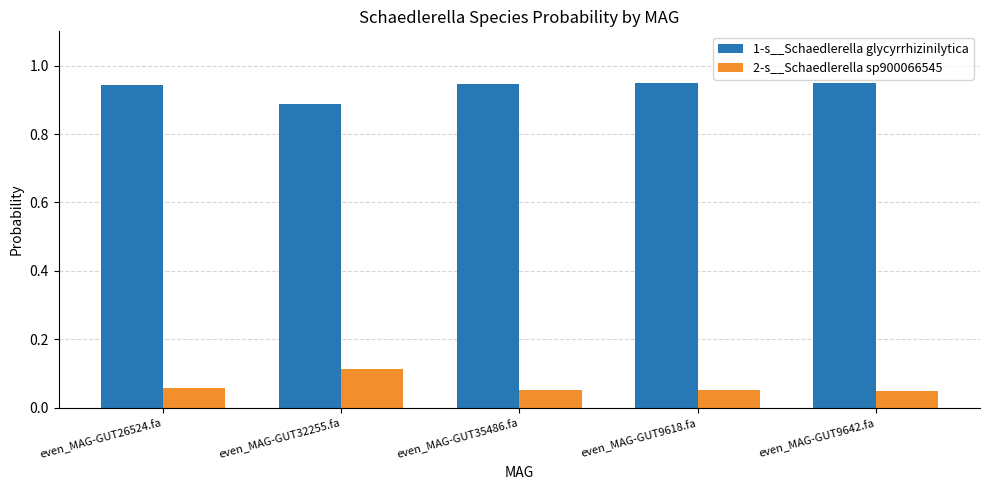

How many groups of bars are there?

5